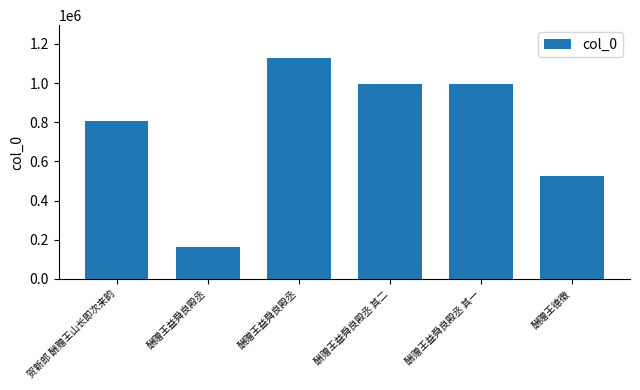

Where does the data first go above 993511?

酬赠王益舜良殿丞